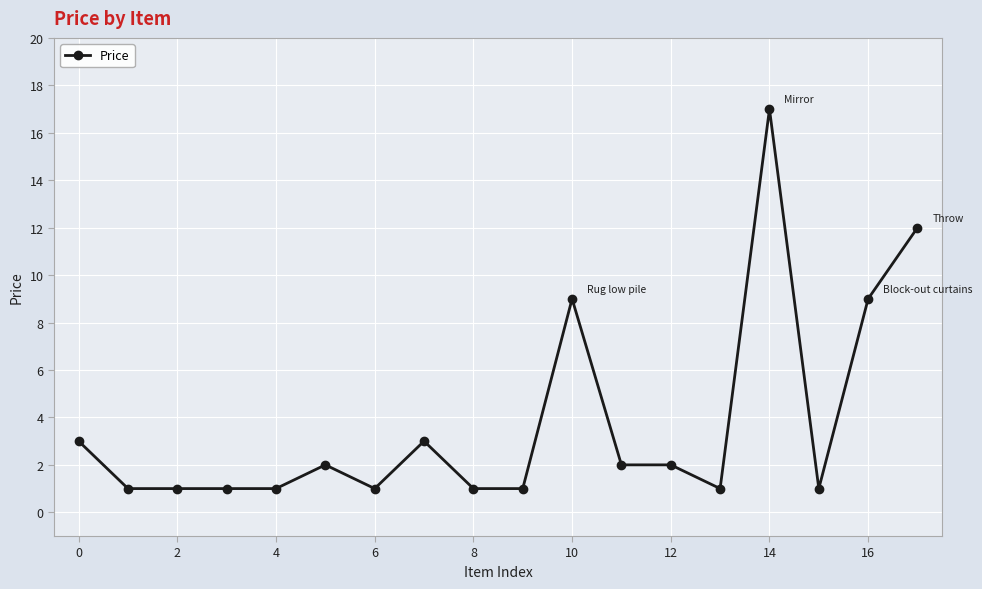

What is the greatest value displayed?

17